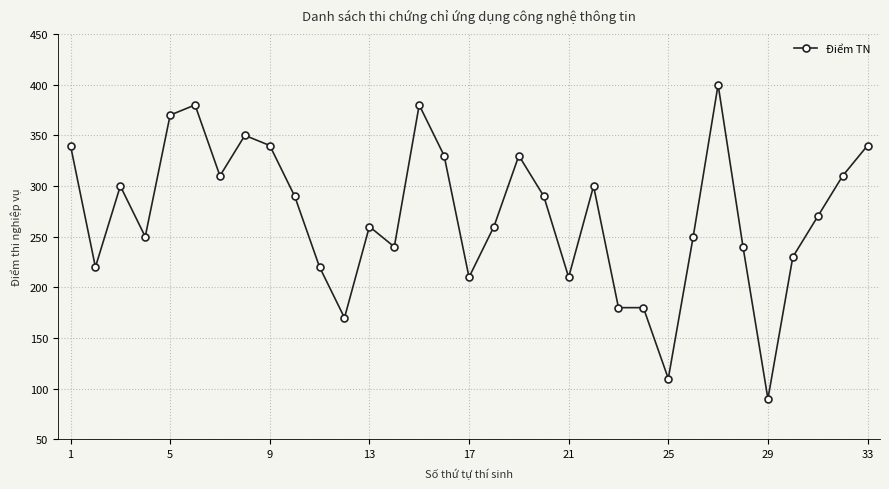

What is the average value?

271